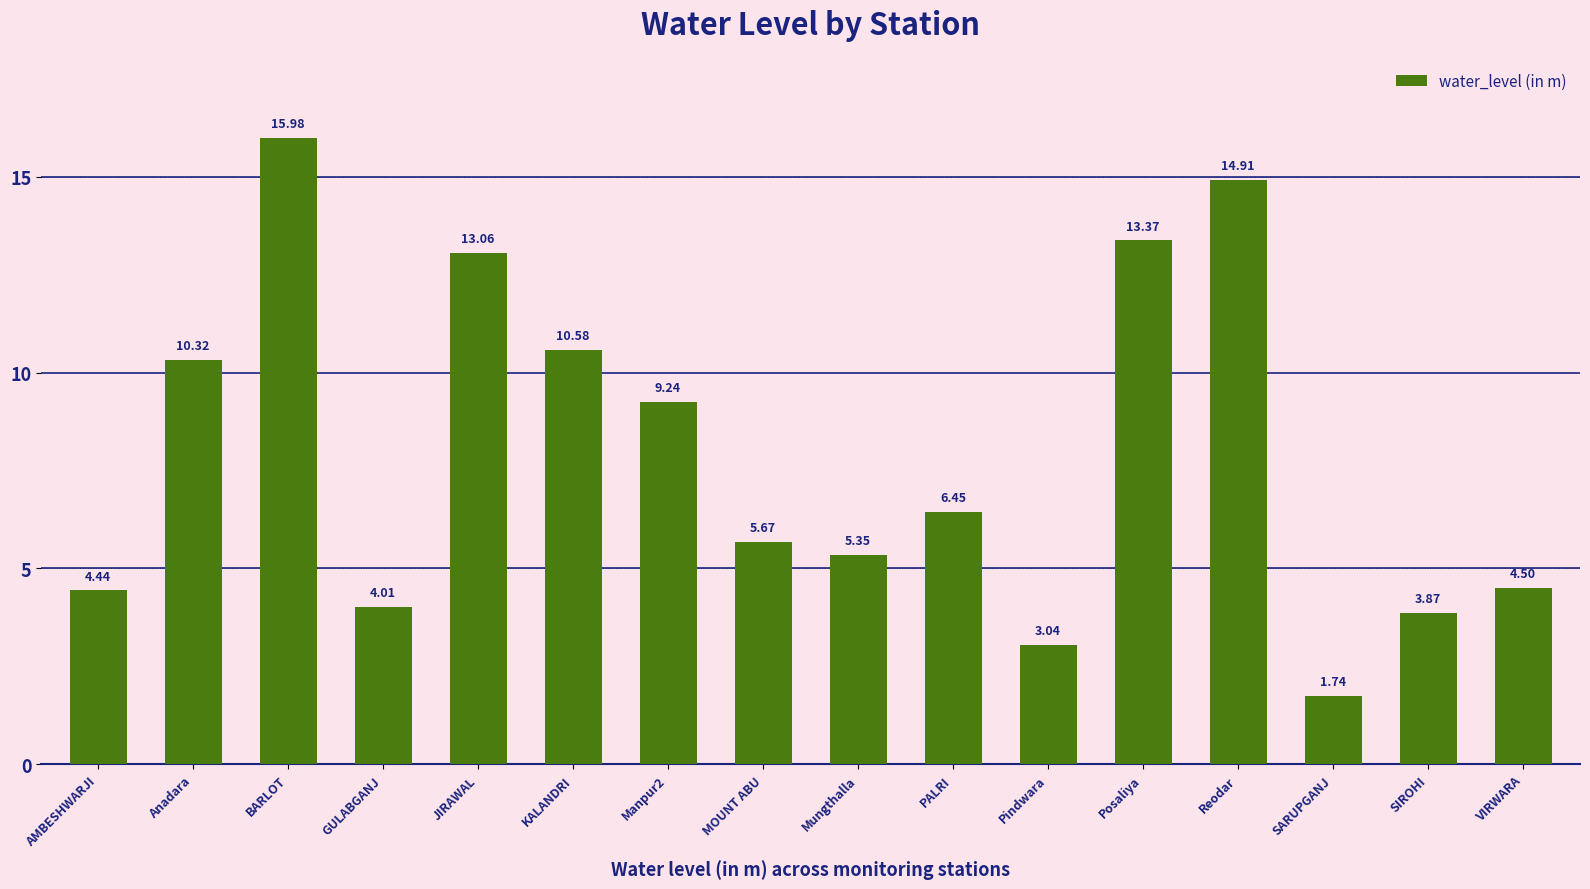

How many data points are less than 6?

8